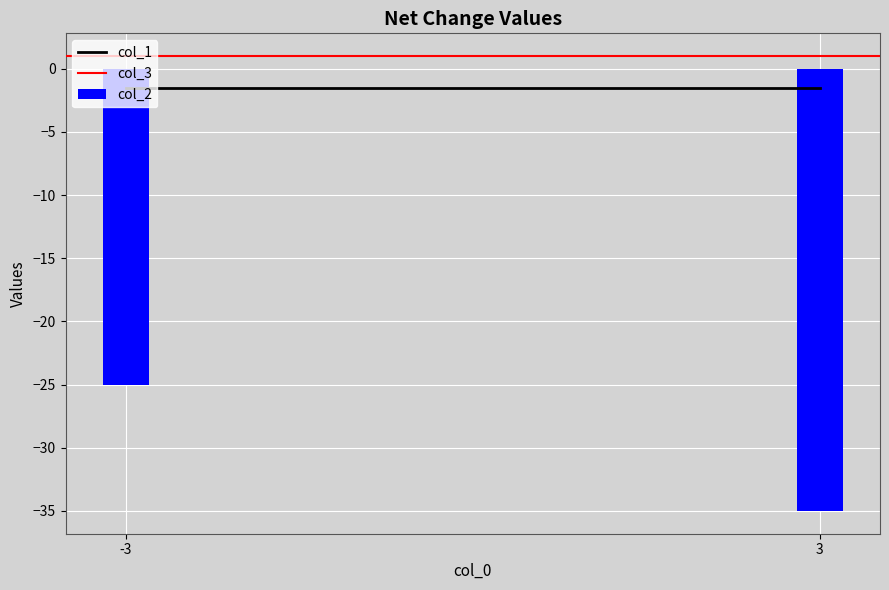

What is the maximum value shown in the chart?

-25